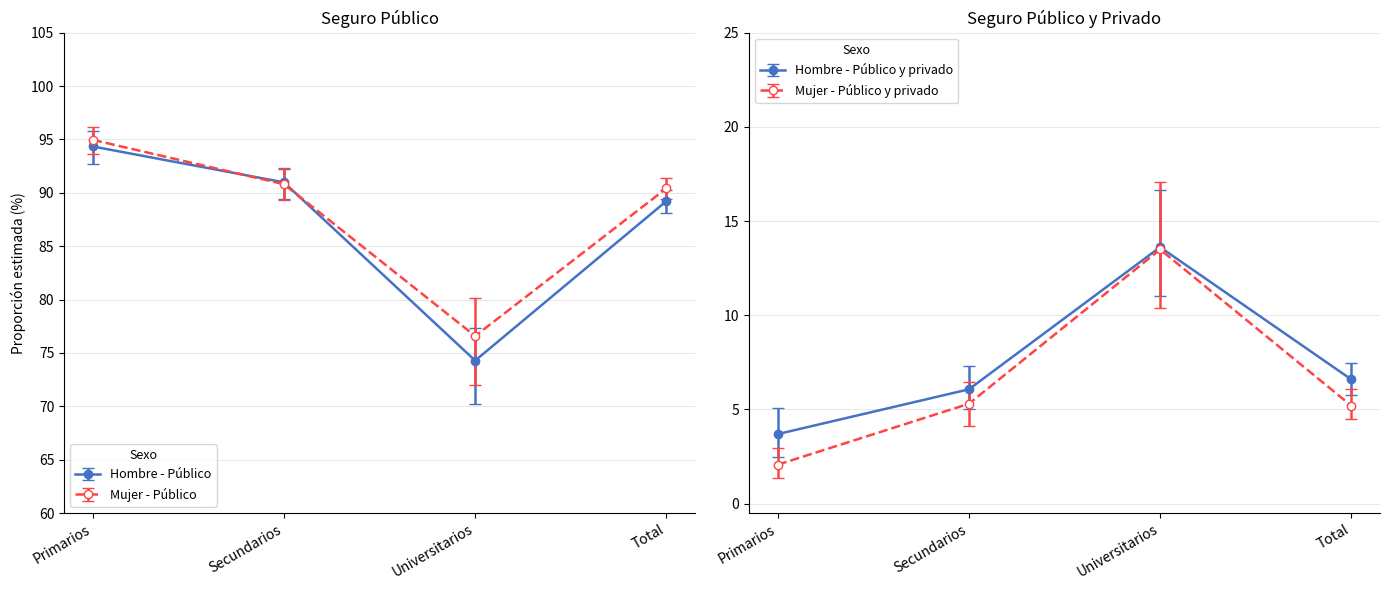

True or false: Mujer - Público and Hombre - Público cross at least once.

True